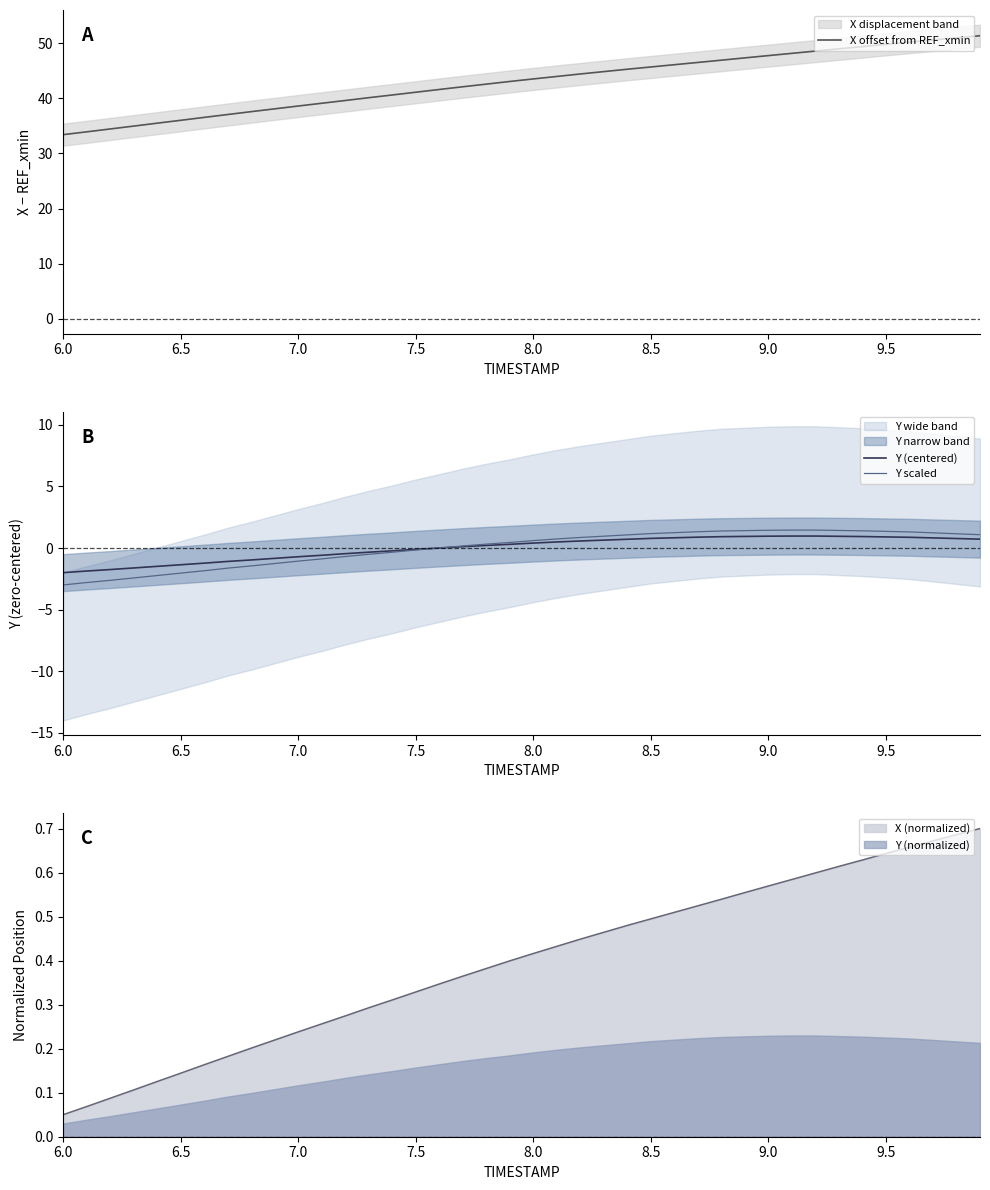

What is the maximum value for X offset from REF_xmin?

51.3